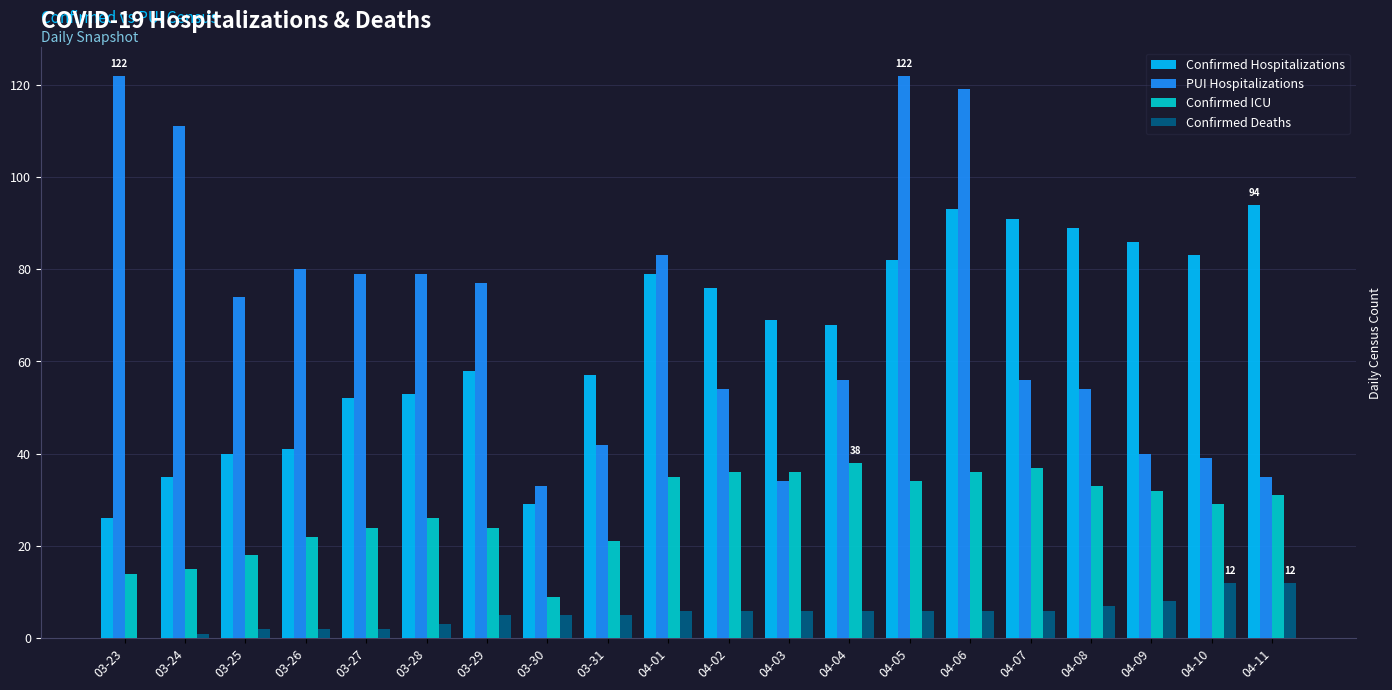

Is the value of Confirmed Hospitalizations at 03-30 greater than the value of PUI Hospitalizations at 03-29?

No